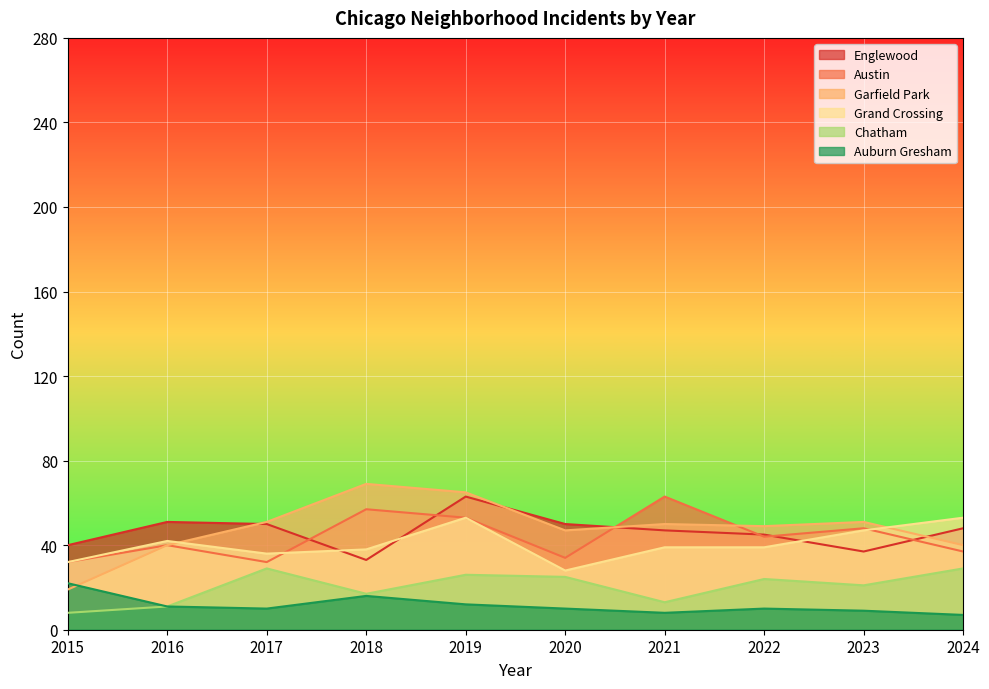

What is the lowest value of the Englewood series?

33